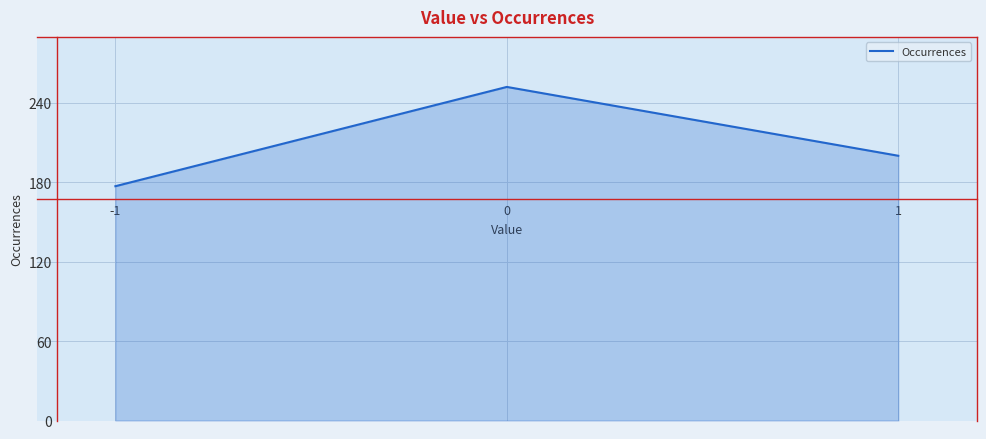

Reading left to right, extract all data points from this chart.

177	252	200